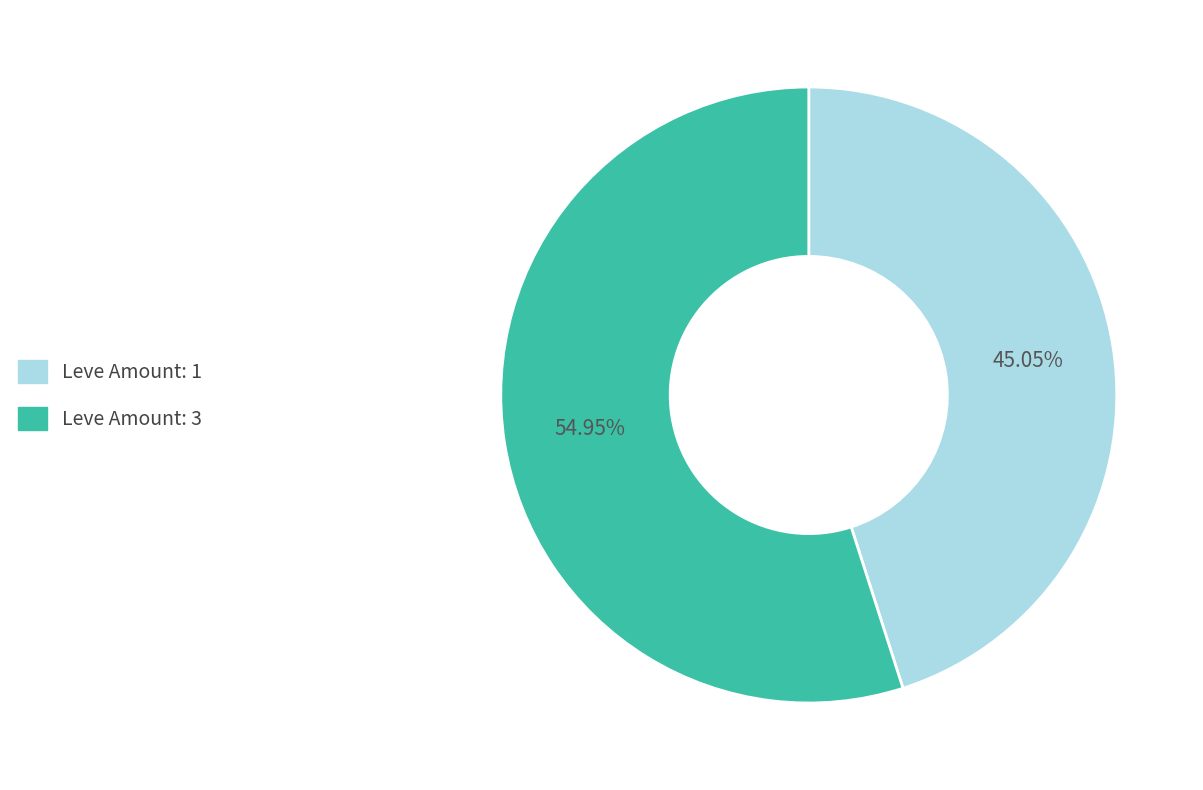

Is there any slice that represents more than half of the pie?

Yes